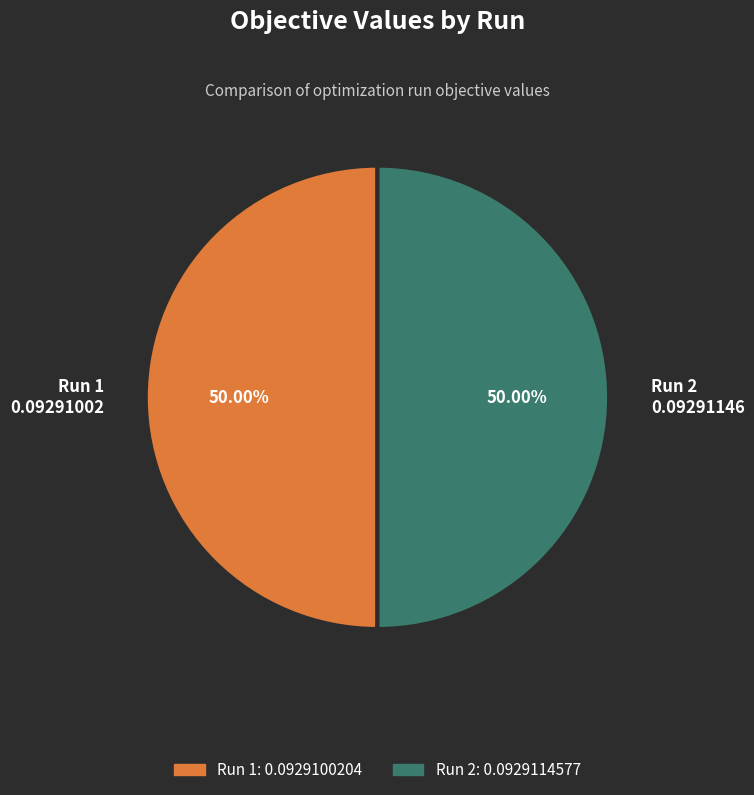

To the nearest percent, what percentage of the pie is Run 1?

50%